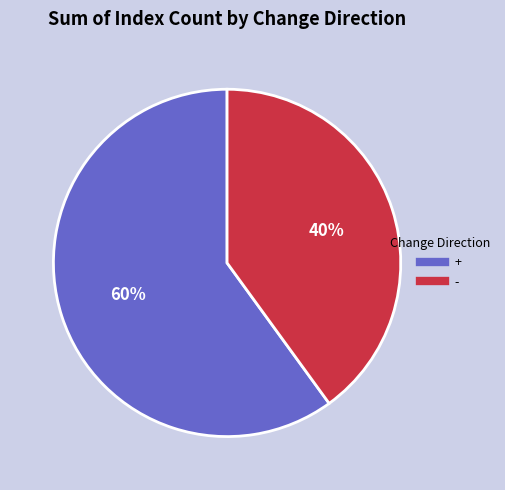

Does + represent more than half of the total?

Yes